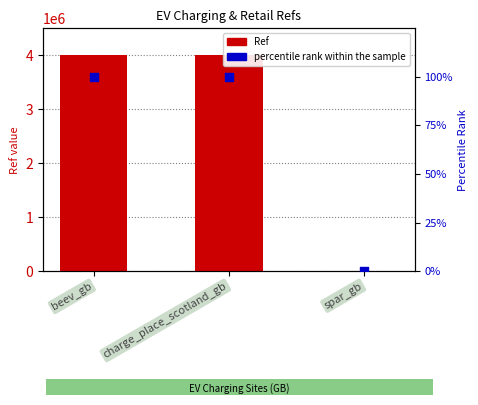

At which category is the sum across all series the highest?

charge_place_scotland_gb